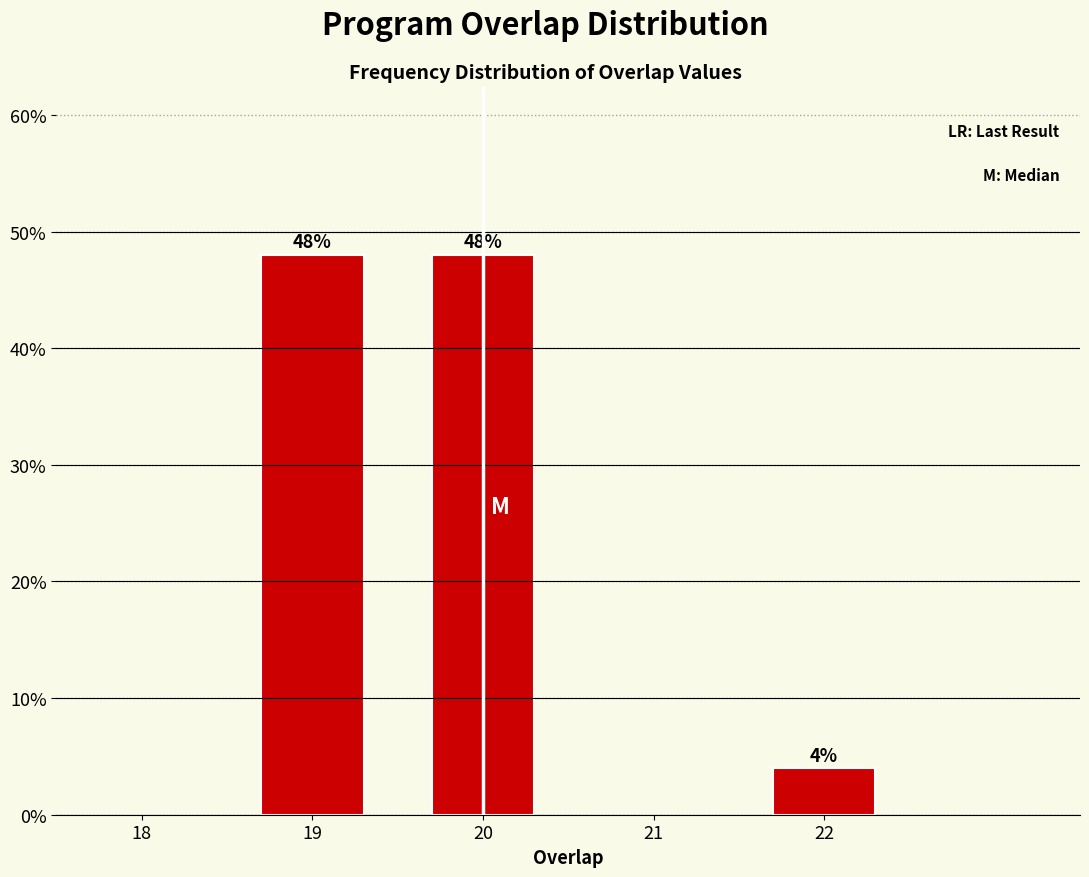

Reading left to right, what are all the values shown in this chart?

48	48	4